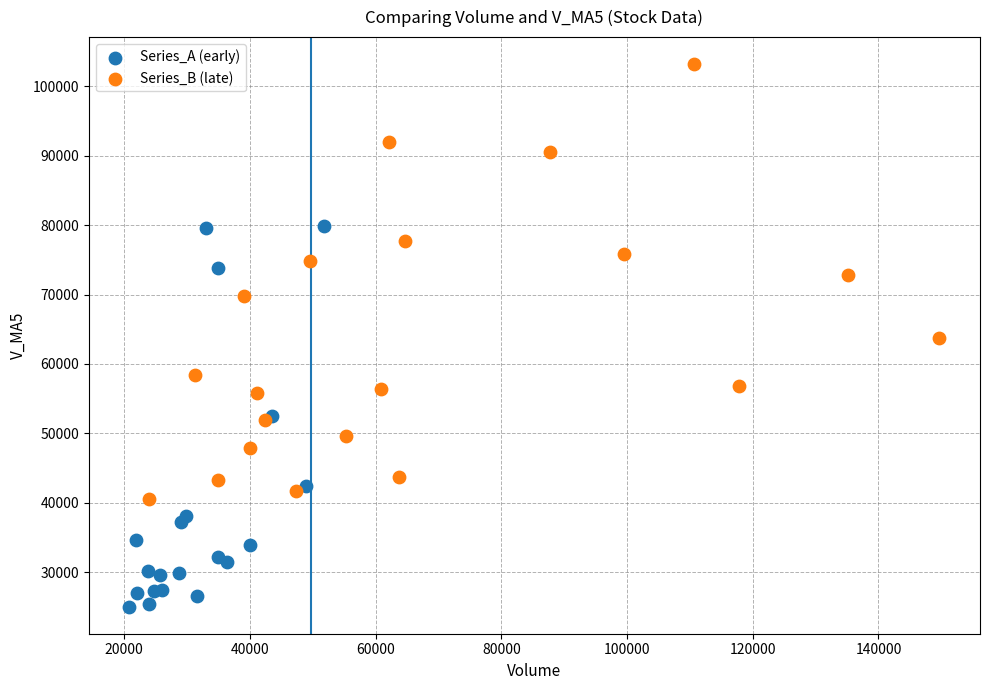

Which series reaches the maximum Y coordinate?

Series_B (late)